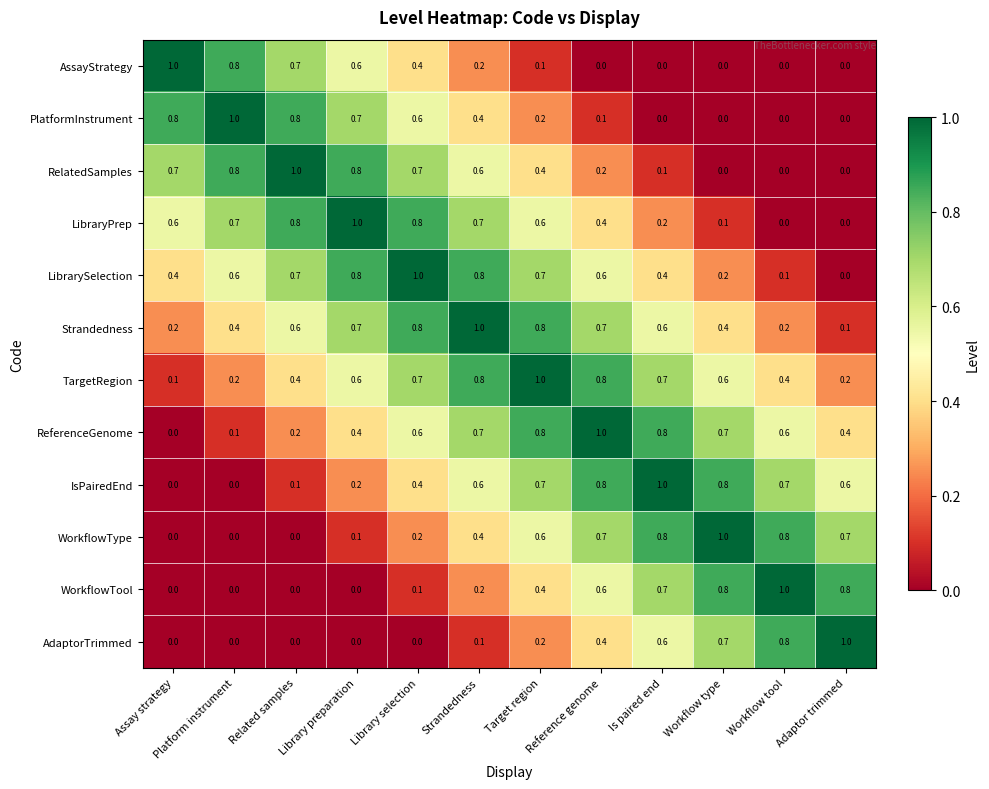

What is the difference between the WorkflowTool values at Related samples and Target region?

0.4